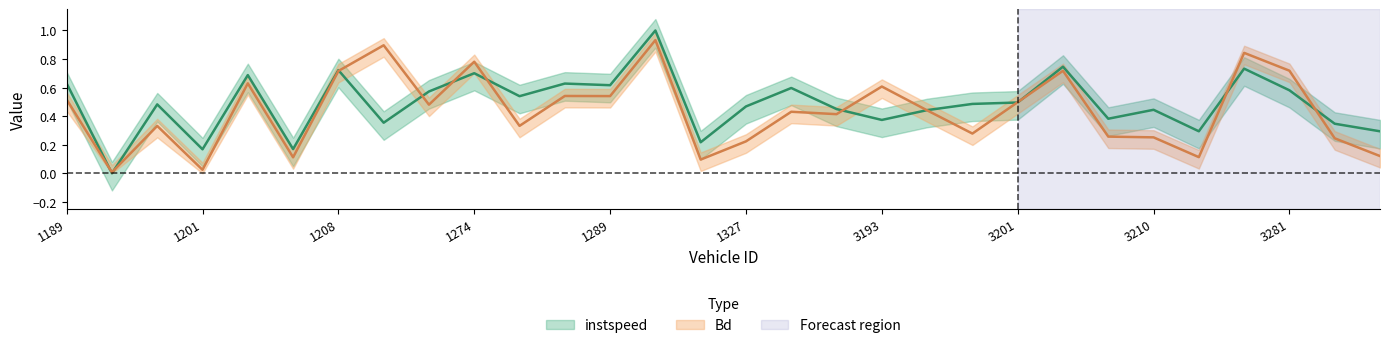

Reading left to right, transcribe all the data shown in this chart.

instspeed: 1189=0.6	1194=0.0	1196=0.5	1201=0.2	1202=0.7	1206=0.2	1208=0.7	1210=0.4	1271=0.6	1274=0.7	1280=0.5	1288=0.6	1289=0.6	1325=1.0	1326=0.2	1327=0.5	1336=0.6	1339=0.4	3193=0.4	3195=0.4	3196=0.5	3201=0.5	3203=0.7	3207=0.4	3210=0.4	3211=0.3	3264=0.7	3281=0.6	3282=0.3	3283=0.3
Bd: 1189=0.5	1194=0.0	1196=0.3	1201=0.0	1202=0.6	1206=0.1	1208=0.7	1210=0.9	1271=0.5	1274=0.8	1280=0.3	1288=0.5	1289=0.5	1325=0.9	1326=0.1	1327=0.2	1336=0.4	1339=0.4	3193=0.6	3195=0.4	3196=0.3	3201=0.5	3203=0.7	3207=0.3	3210=0.3	3211=0.1	3264=0.8	3281=0.7	3282=0.2	3283=0.1